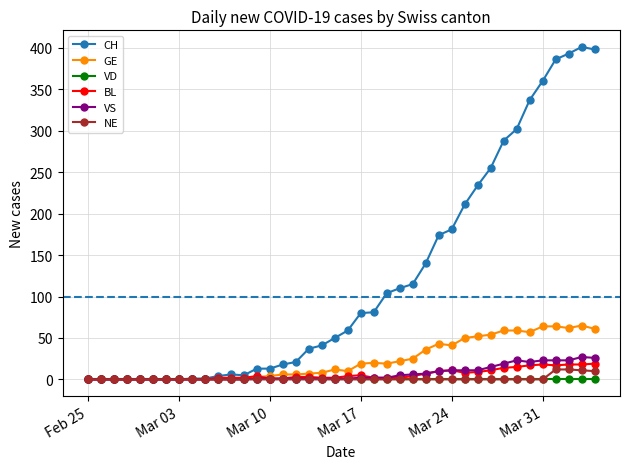

How many categories are shown in the chart?

40